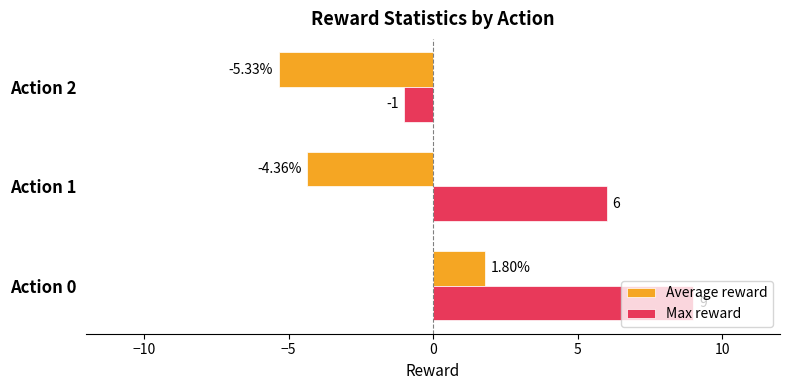

Which series has the largest range (max minus min)?

Max reward